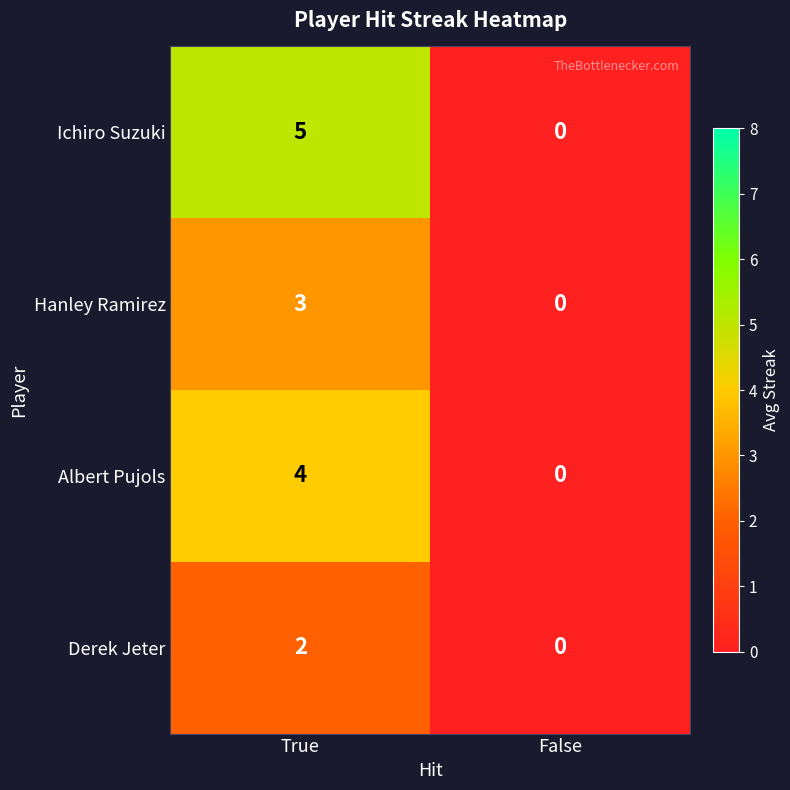

Which series changed the most between True and False?

Ichiro Suzuki